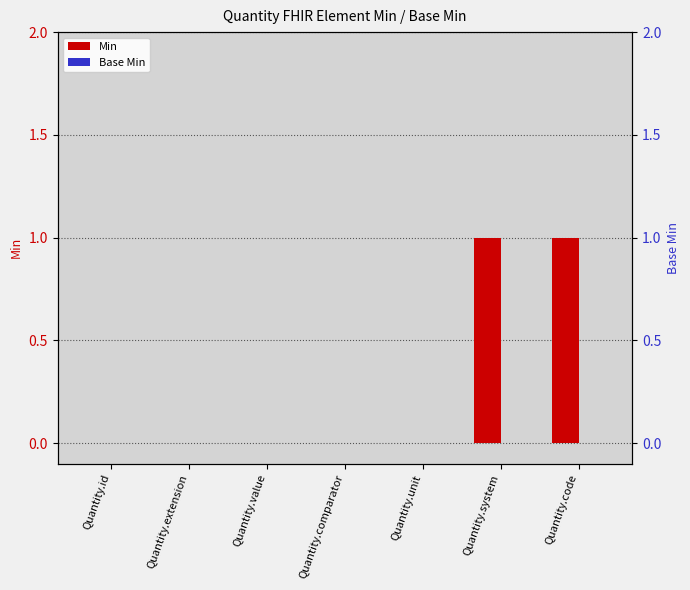

At which category is the sum across all series the highest?

Quantity.system